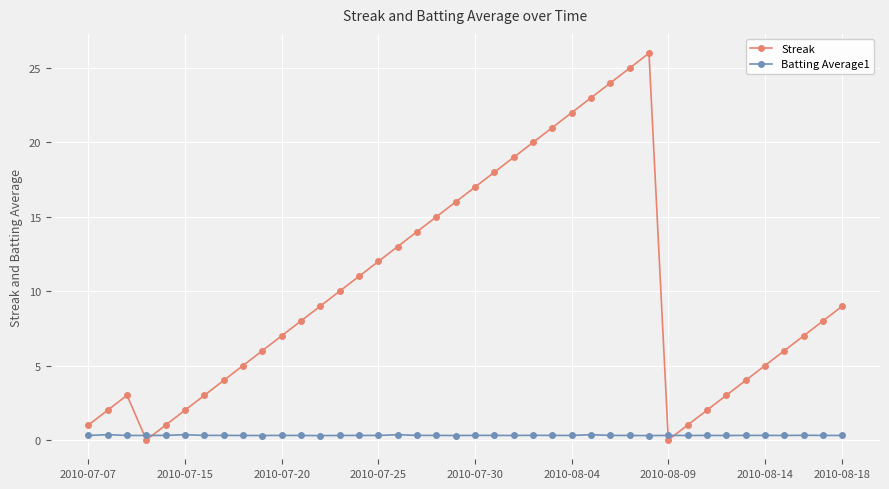

Rank the series by their maximum value, from lowest to highest.

Batting Average1, Streak